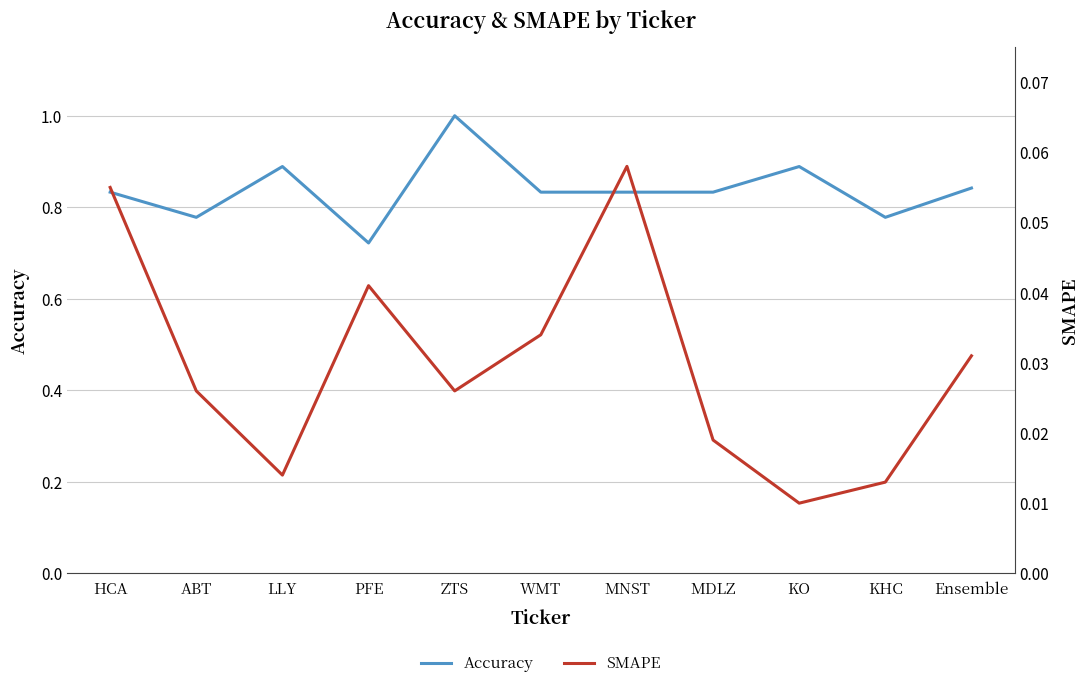

Does the chart display data point markers on the line(s)?

No